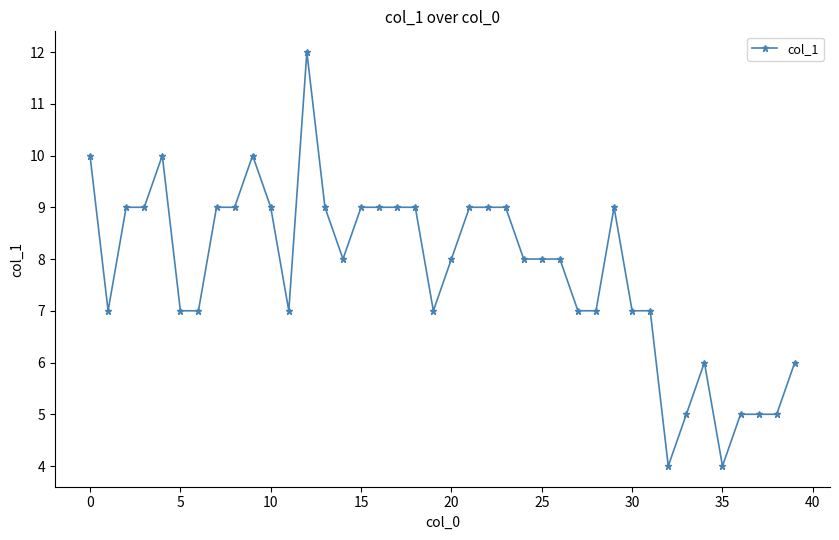

What is the maximum value shown in the chart?

12